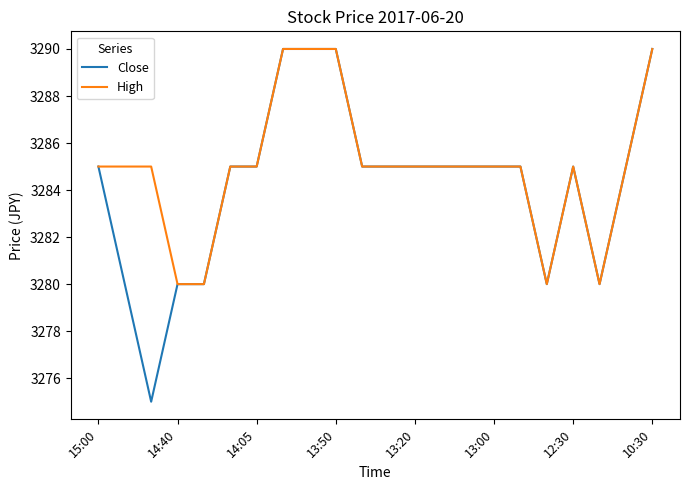

List the series in order of their overall mean, lowest first.

Close, High